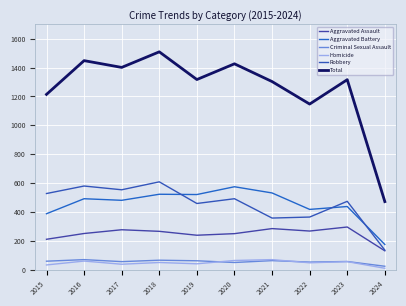

Reading right to left, what are all the values shown in this chart?

Aggravated Assault: 2024=130	2023=295	2022=267	2021=284	2020=249	2019=238	2018=265	2017=276	2016=250	2015=210
Aggravated Battery: 2024=174	2023=437	2022=417	2021=531	2020=574	2019=520	2018=522	2017=480	2016=491	2015=387
Criminal Sexual Assault: 2024=23	2023=56	2022=52	2021=62	2020=49	2019=61	2018=65	2017=55	2016=69	2015=58
Homicide: 2024=9	2023=55	2022=47	2021=69	2020=63	2019=40	2018=49	2017=37	2016=59	2015=32
Robbery: 2024=135	2023=473	2022=364	2021=357	2020=491	2019=458	2018=608	2017=553	2016=579	2015=527
Total: 2024=471	2023=1316	2022=1147	2021=1303	2020=1426	2019=1317	2018=1509	2017=1401	2016=1448	2015=1214